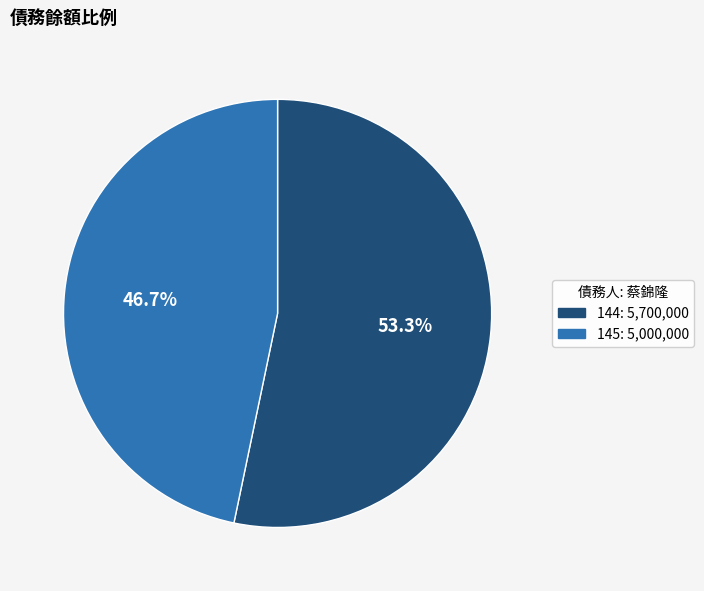

Does any single category account for the majority?

Yes